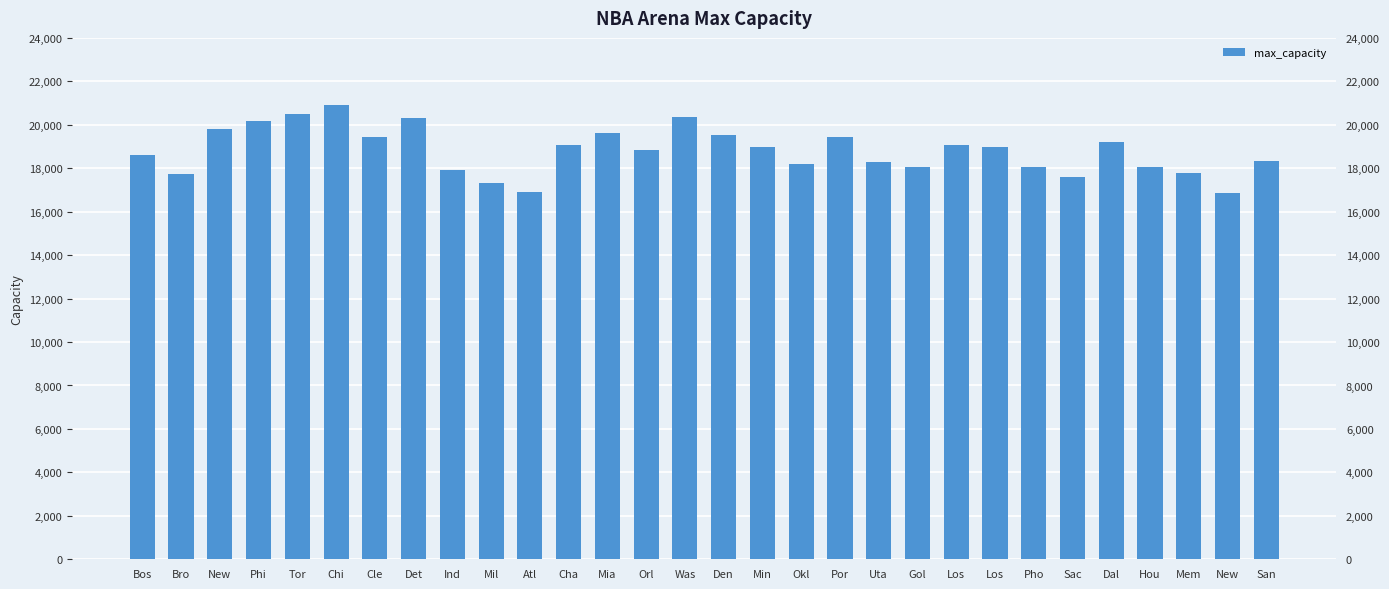

Which category has the lowest value across all series?

New